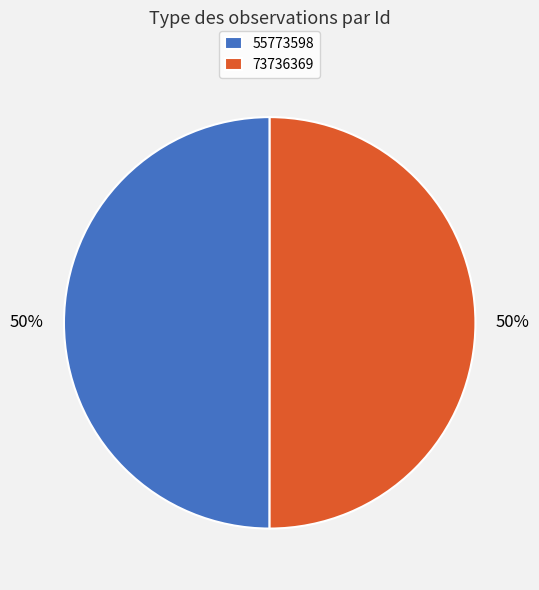

Approximately how many times larger is the value at 55773598 compared to 73736369?

1.0